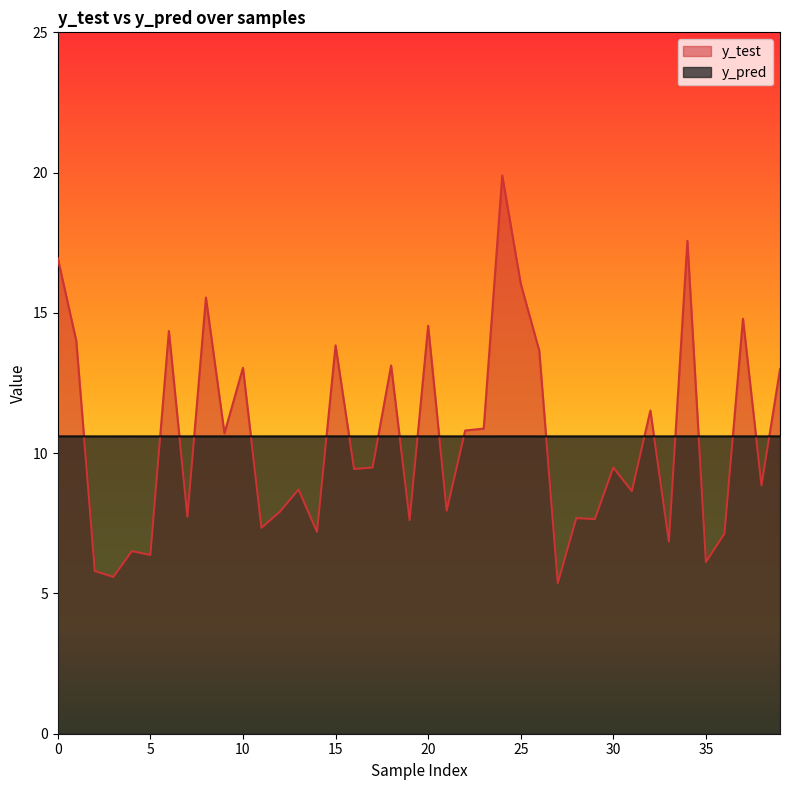

What is the minimum value for y_test?

5.4